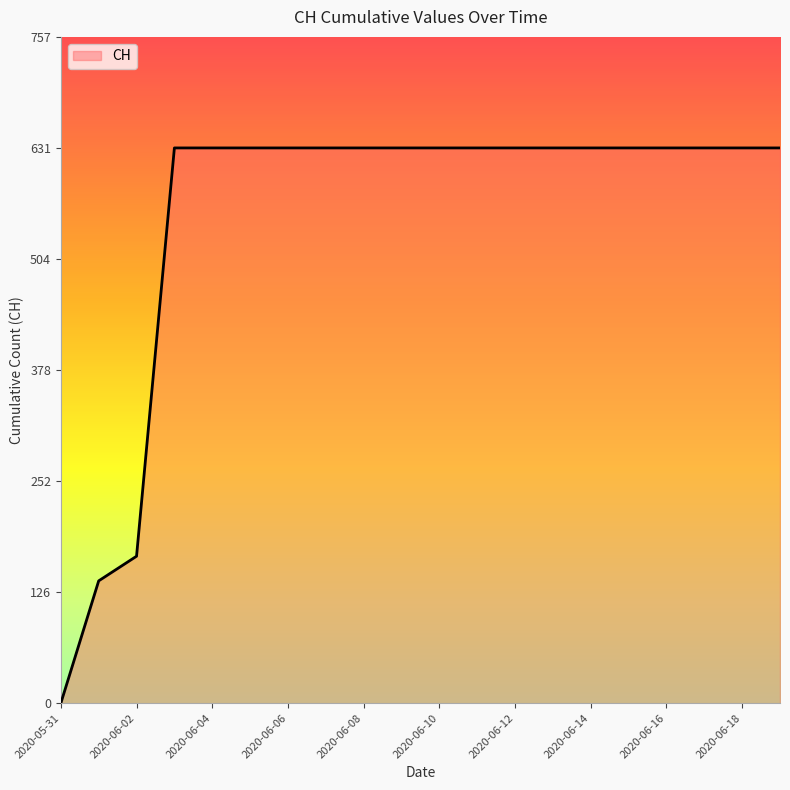

What is the maximum value shown in the chart?

631